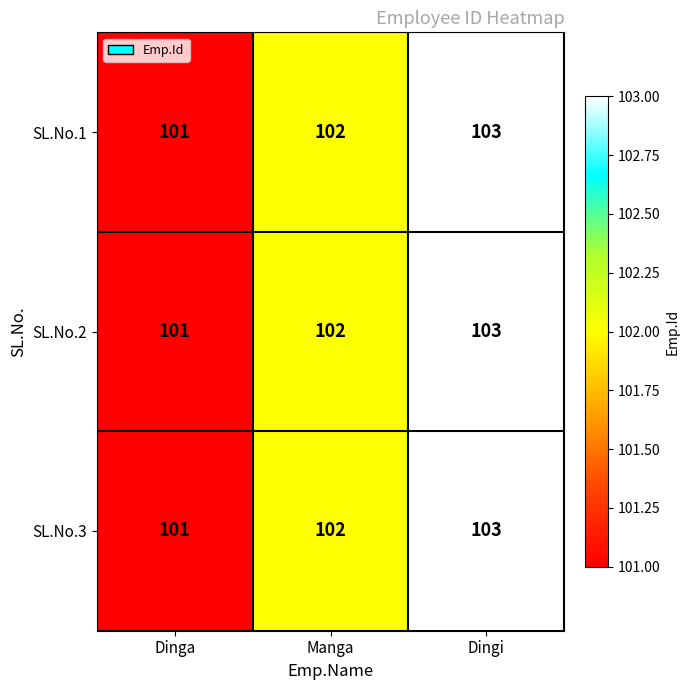

At which category is the sum across all series the highest?

Dingi